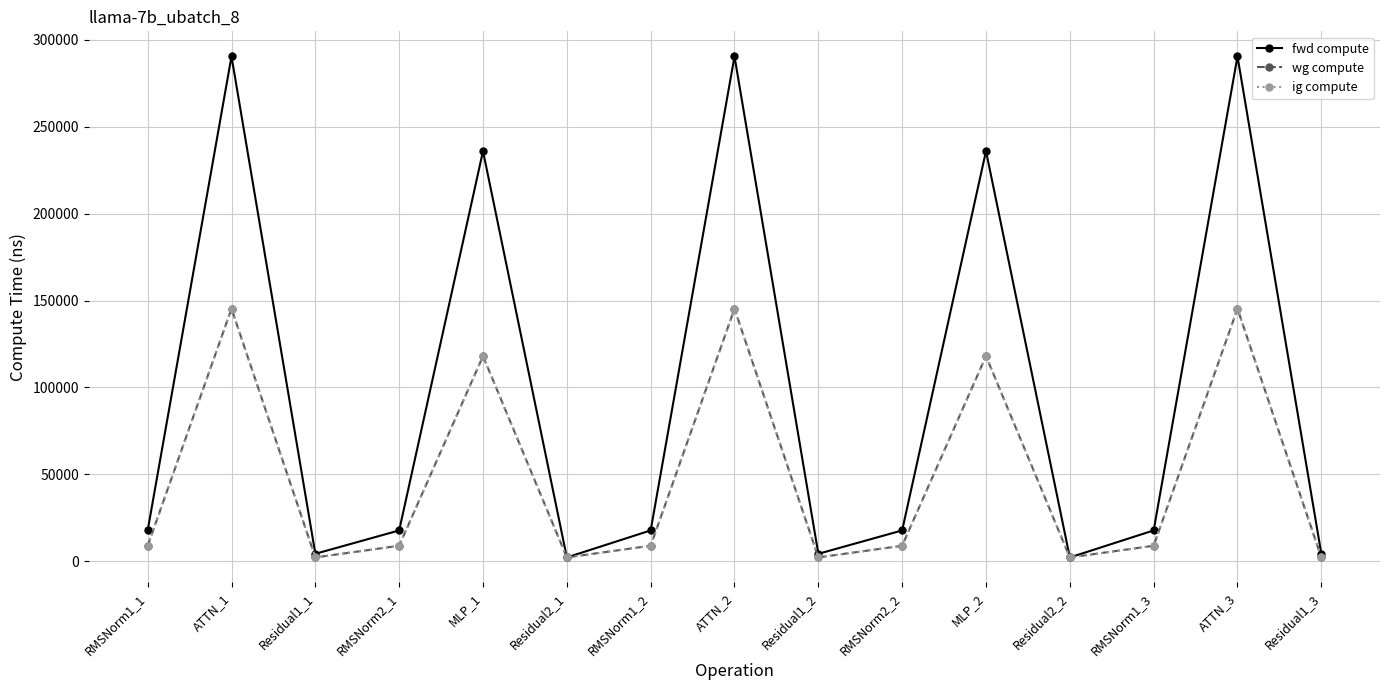

Which has a higher value, MLP_1 or RMSNorm1_1?

MLP_1